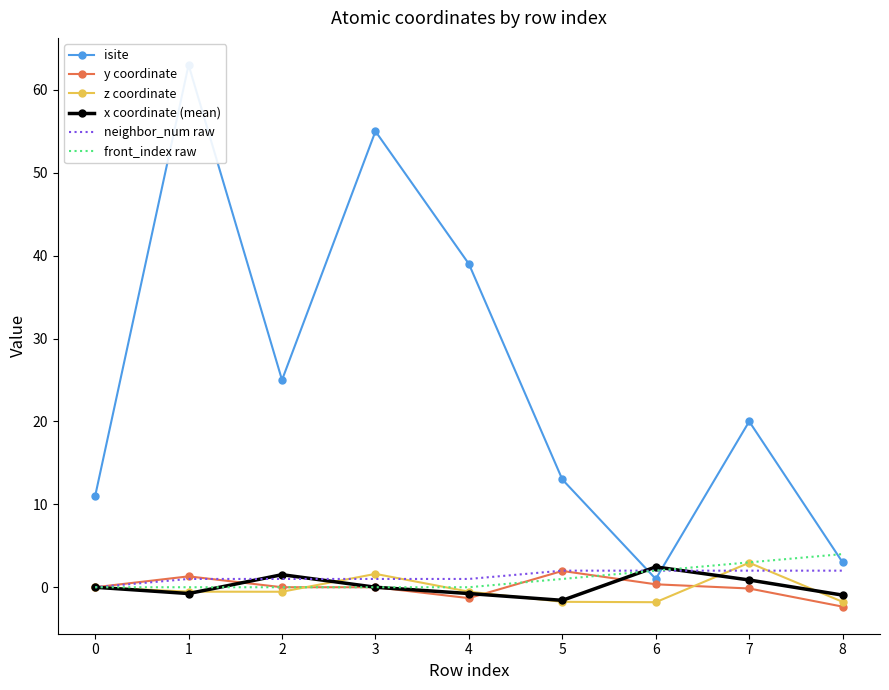

The value of neighbor_num raw at 1 is 0.5. True or false?

False